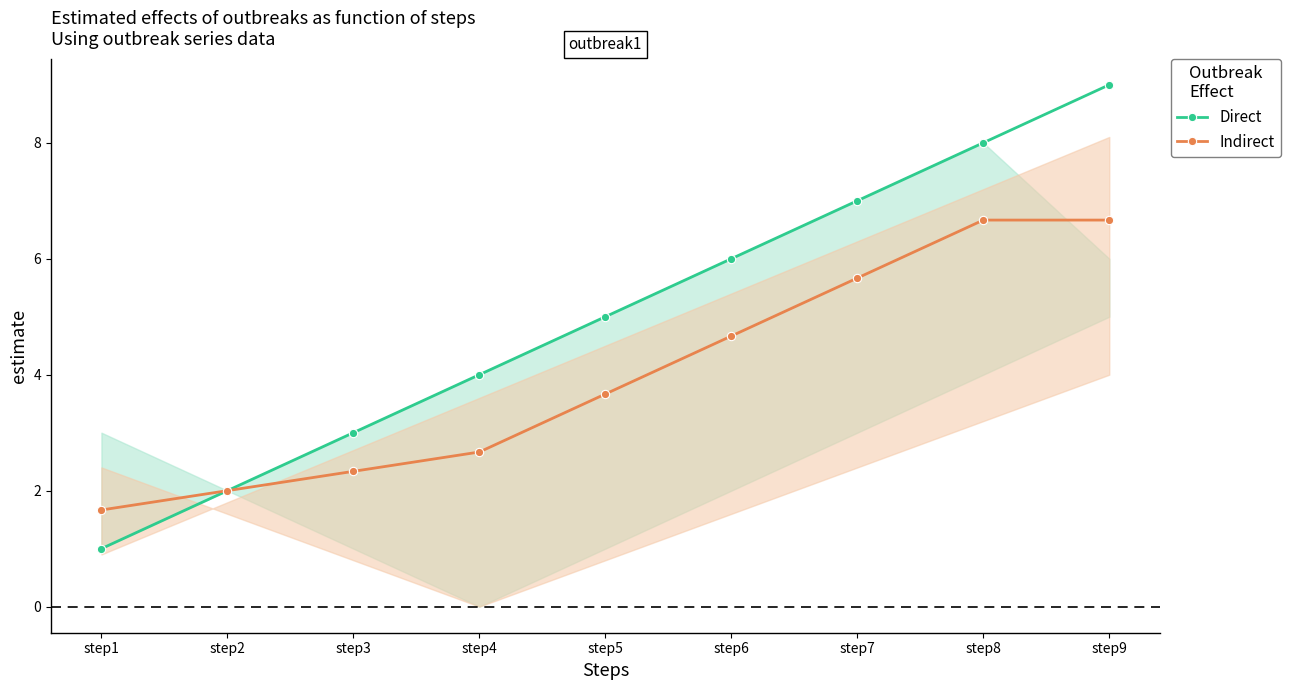

What is the maximum value for Indirect?

6.7